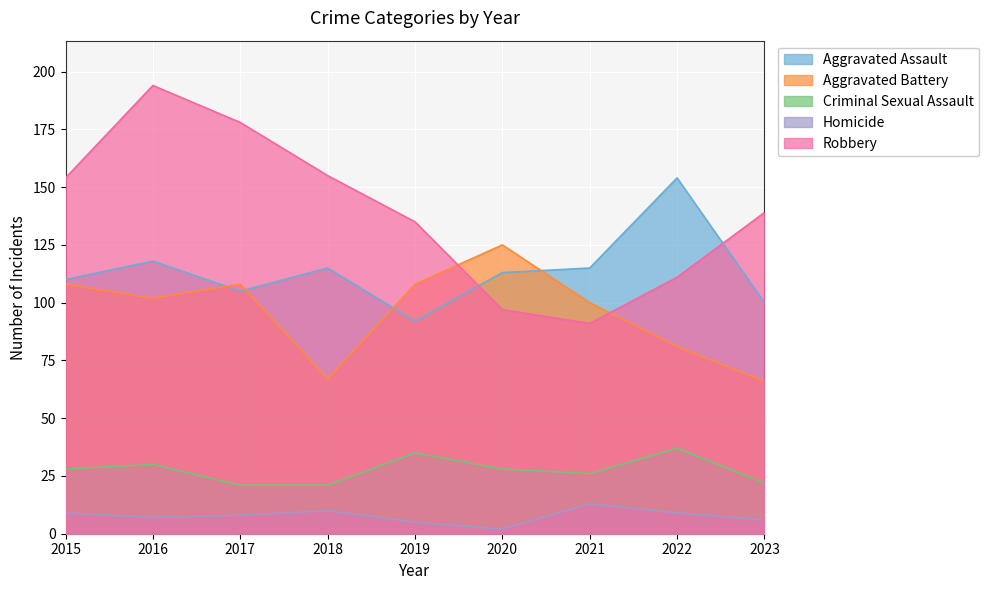

Where is the first local minimum for Homicide?

2016